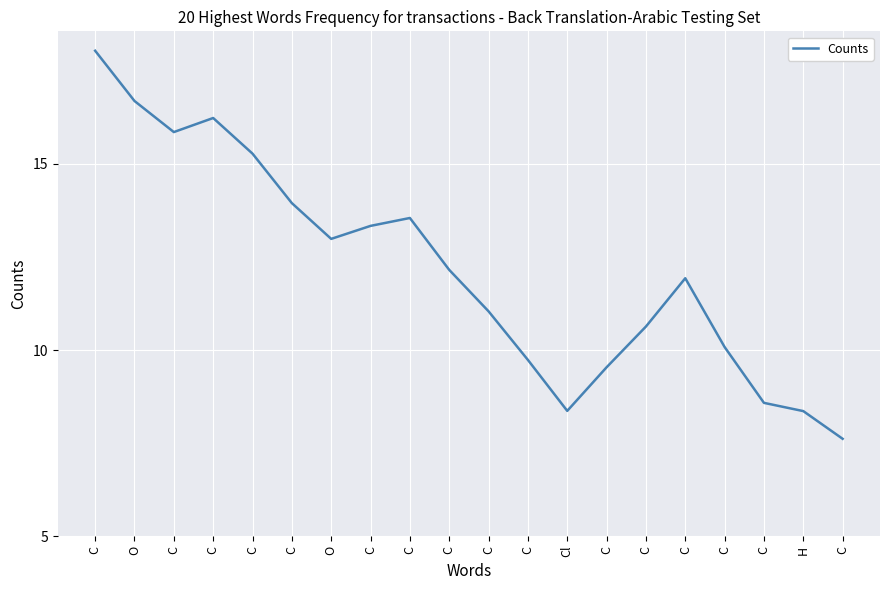

How many lines are shown in the chart?

1